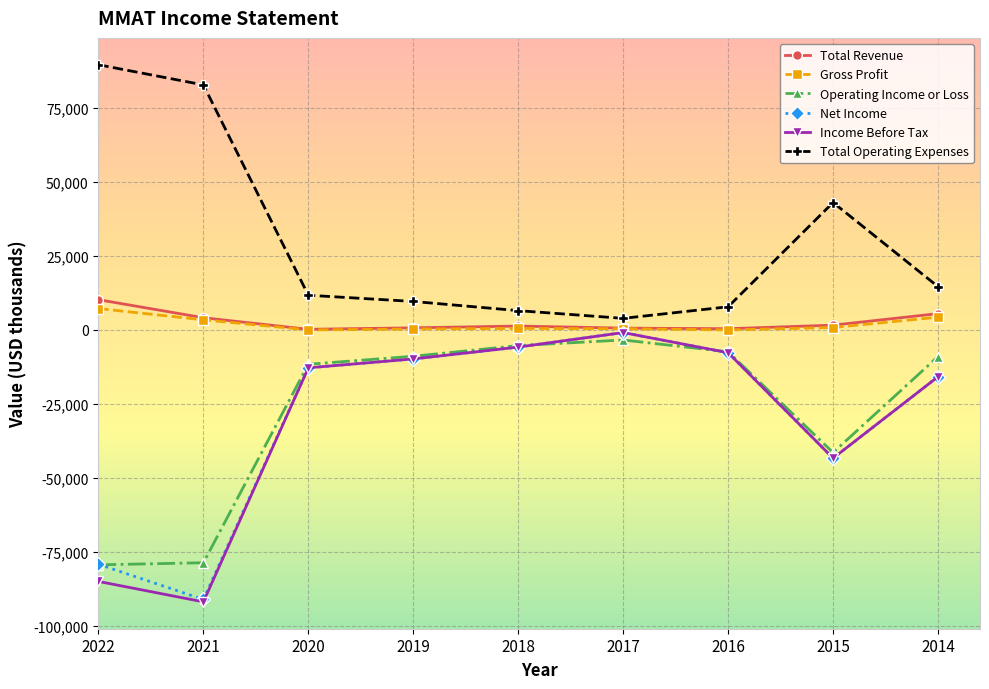

At which label does Income Before Tax first exceed -12800?

2019